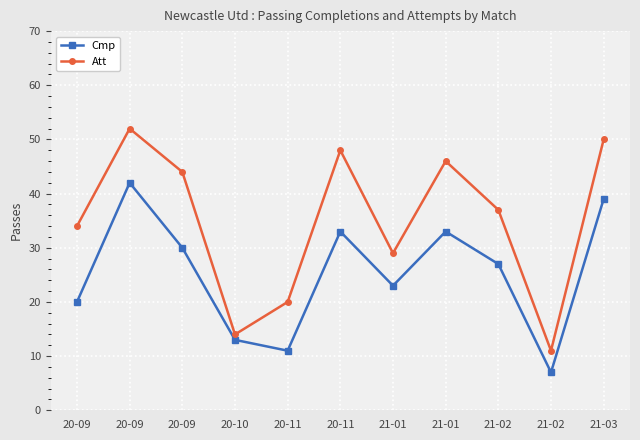

What are all the series names shown in the legend?

Cmp, Att